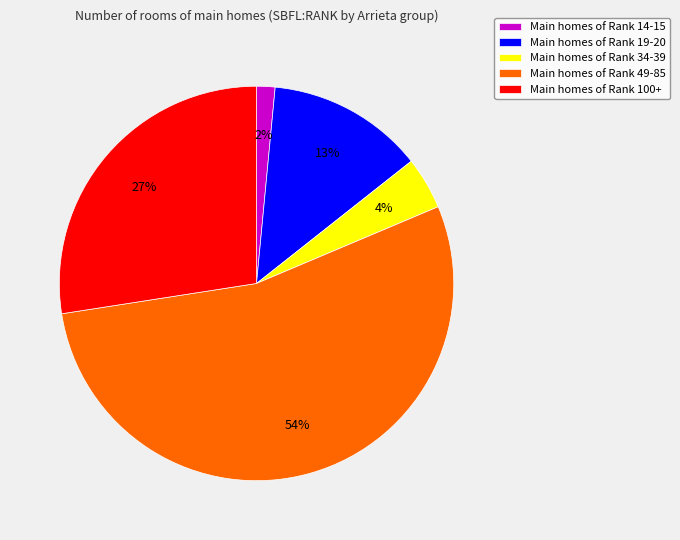

How many slices are in this pie chart?

5